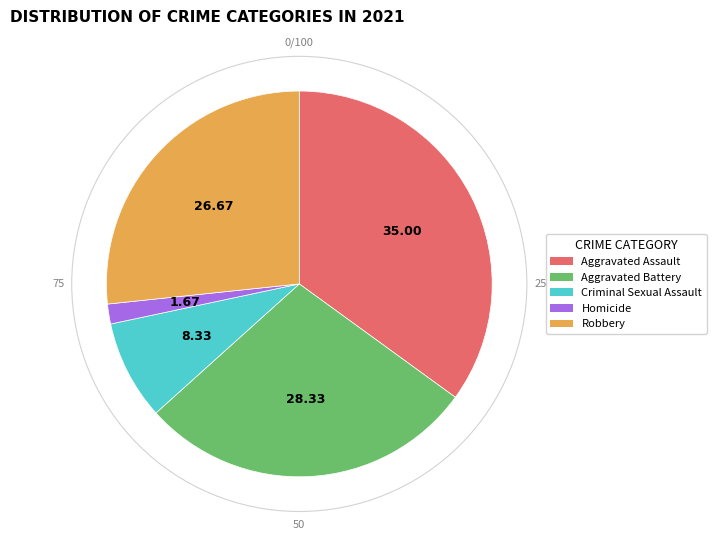

What is the ratio of the value at Robbery to the value at Aggravated Assault?

0.8